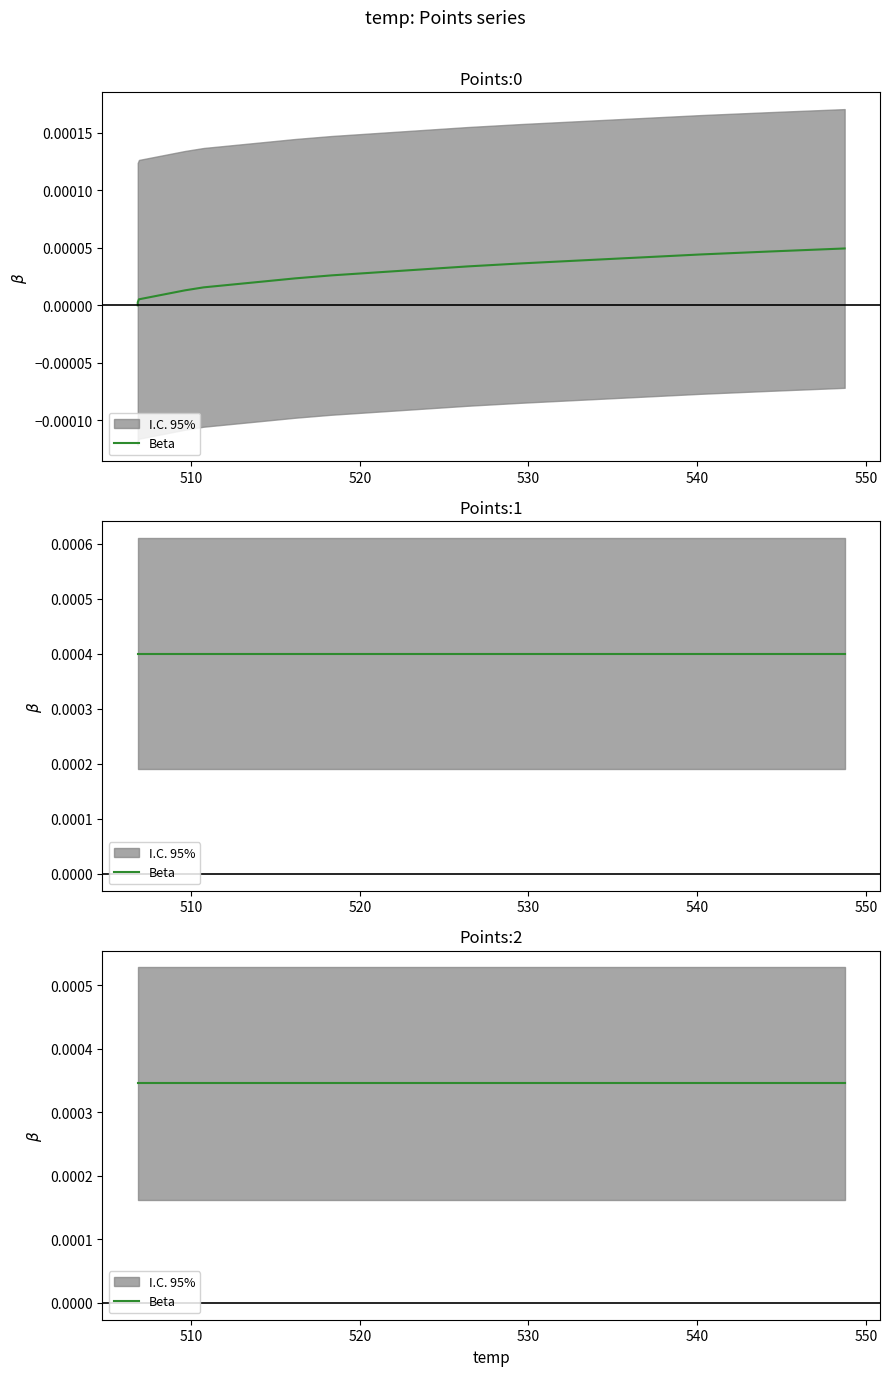

True or false: Points:1 and Points:0 cross at least once.

False